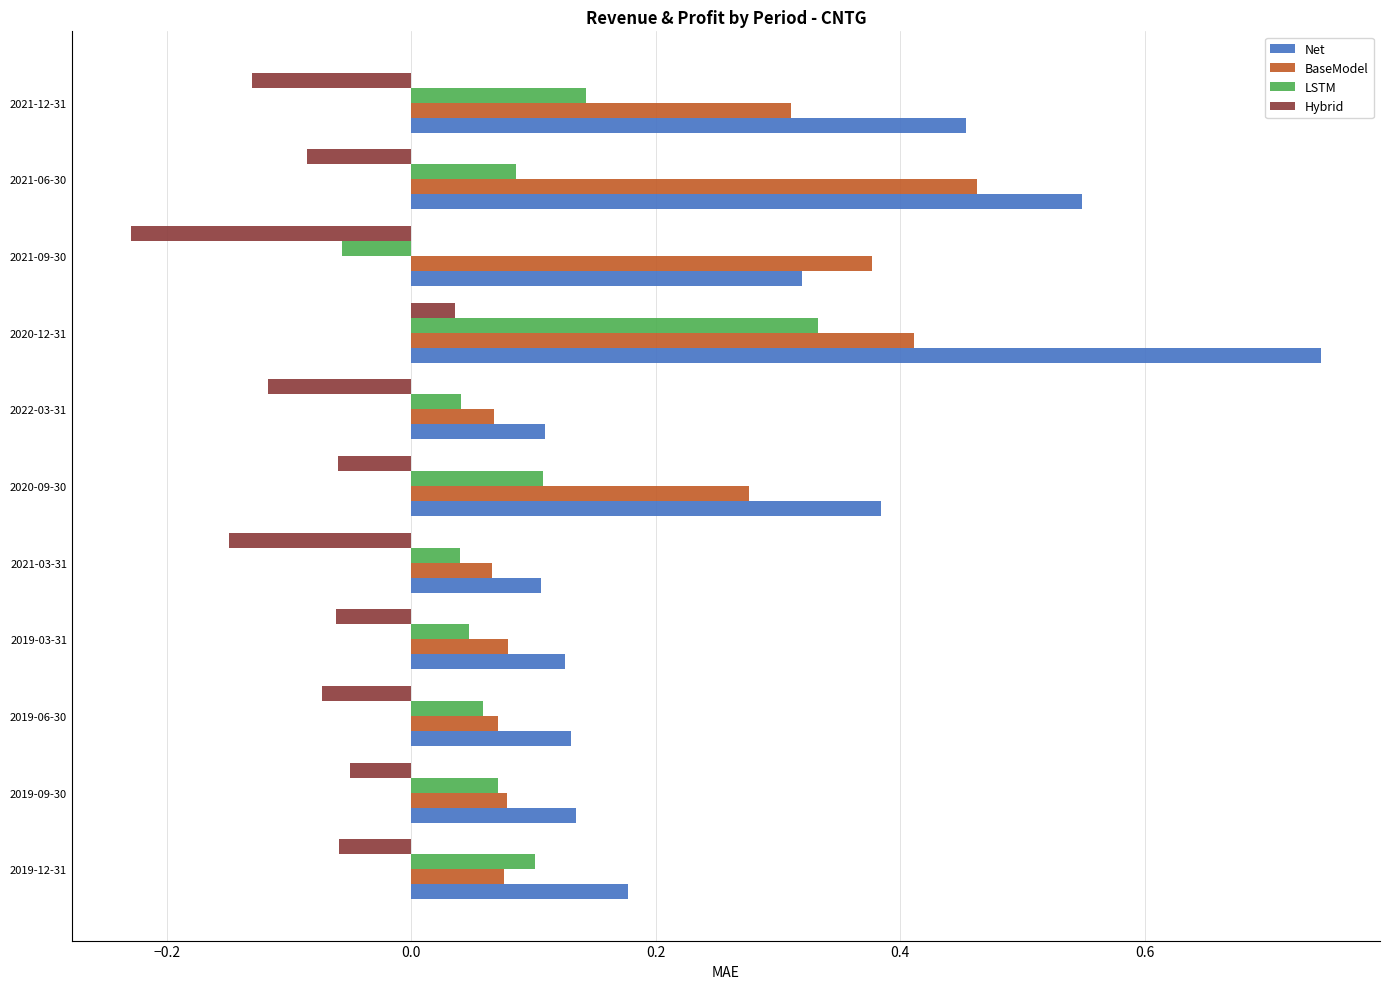

Which series has the widest spread of values?

Net